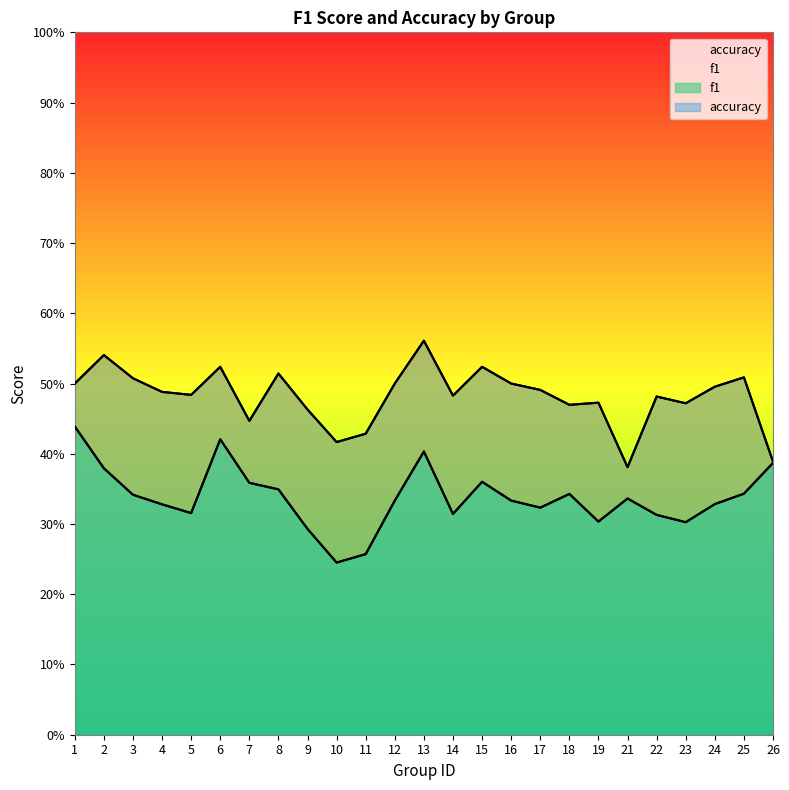

How many lines are shown in the chart?

2